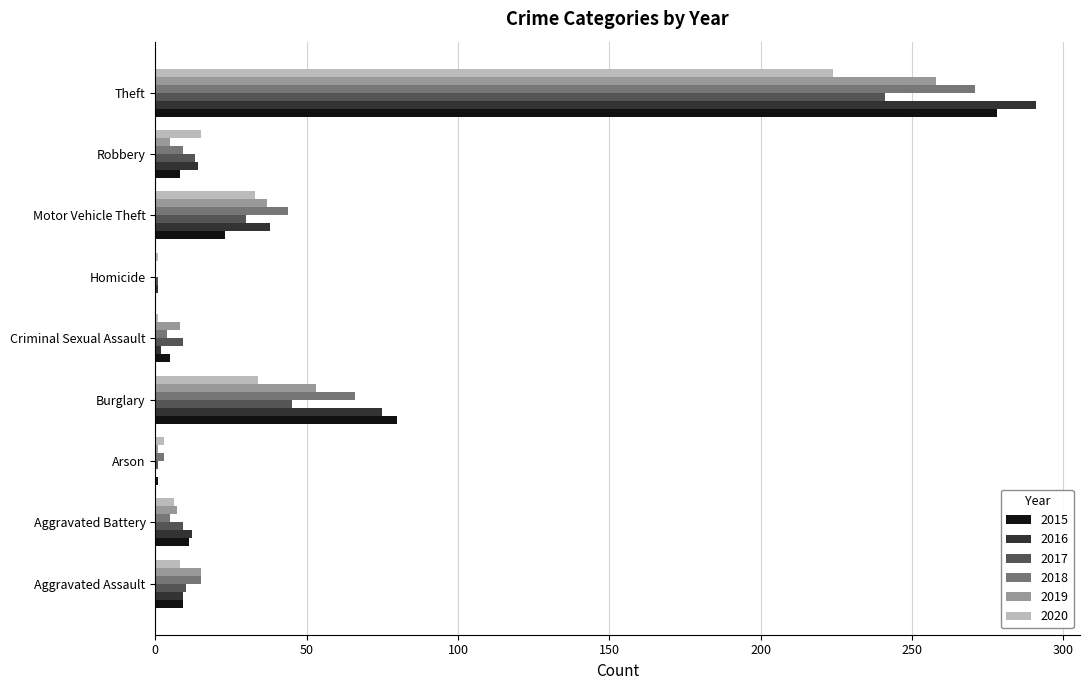

What is the total value across all series at Burglary?

353